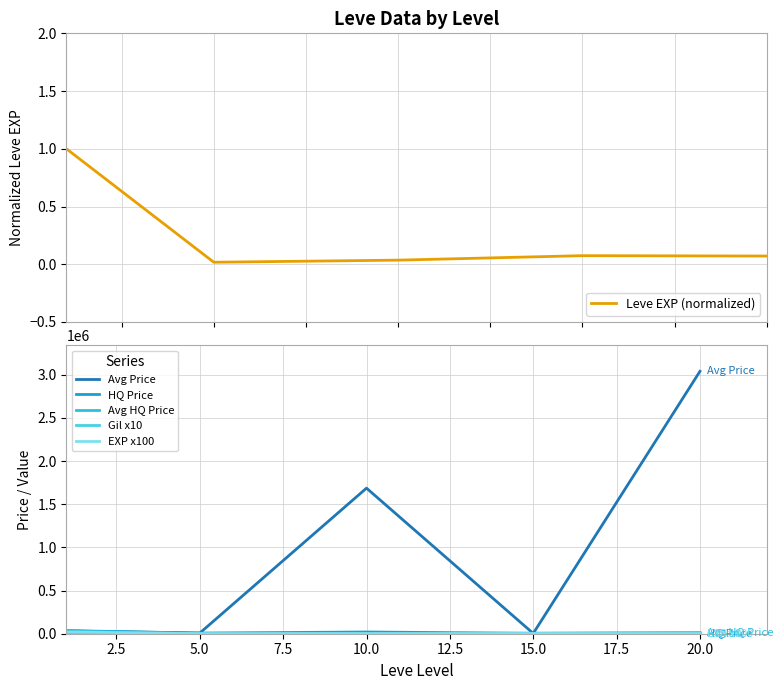

True or false: HQ Price has more than 1 interior local peaks.

False